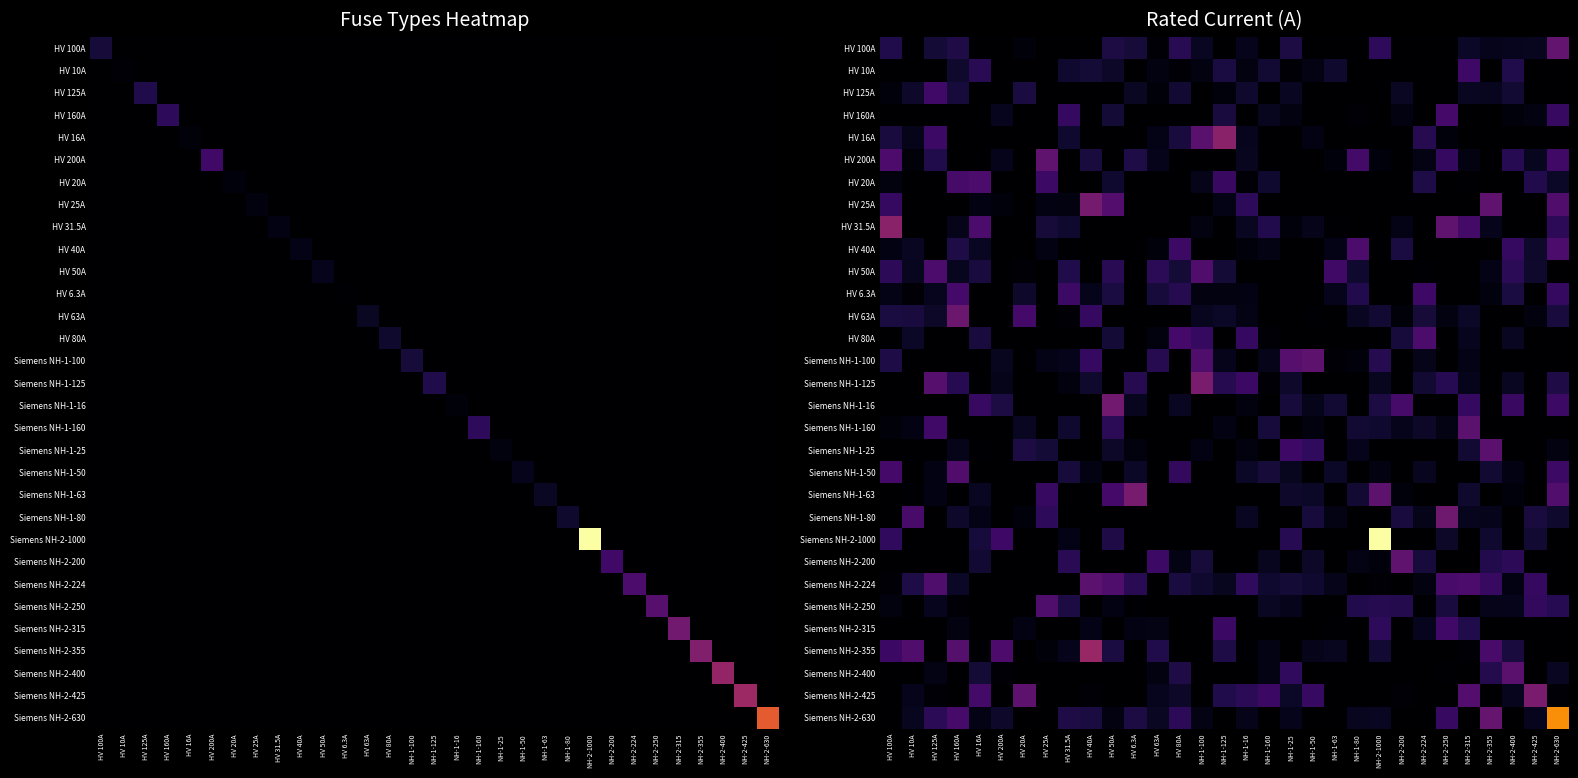

Which series changed the most between HV 16A and NH-2-355?

Siemens NH-1-25